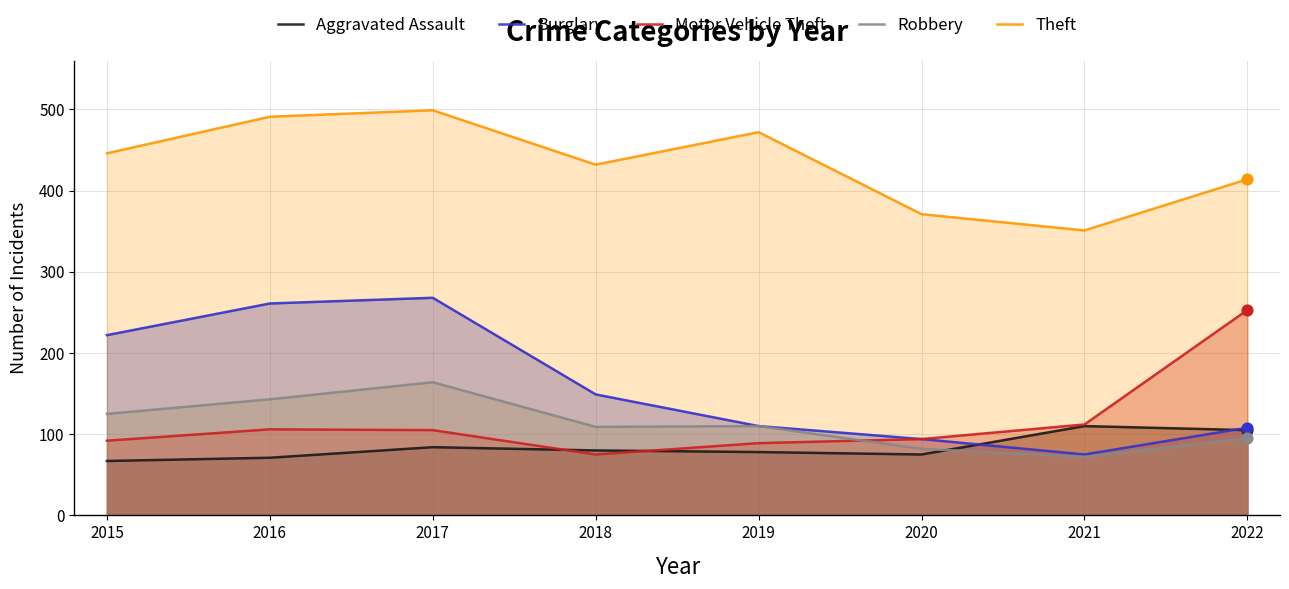

Is the value of Motor Vehicle Theft at 2021 greater than the value of Aggravated Assault at 2019?

Yes